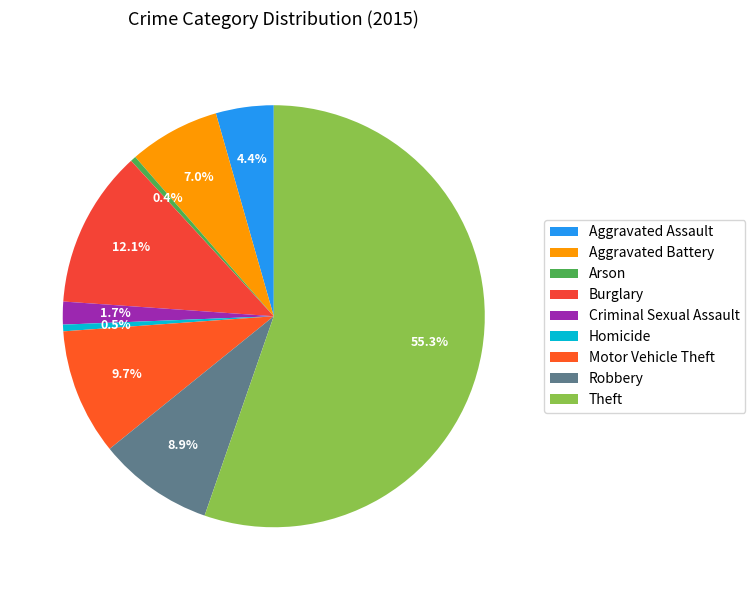

Count the number of slices in the pie.

9